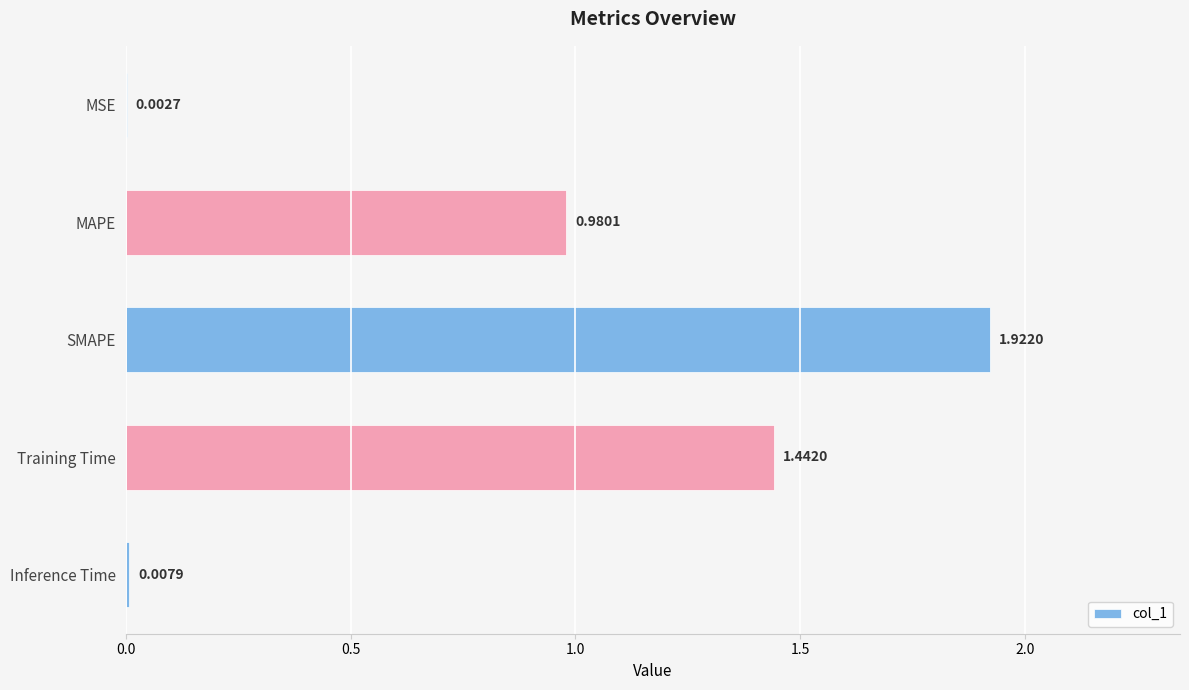

What is the sum of all values?

4.4